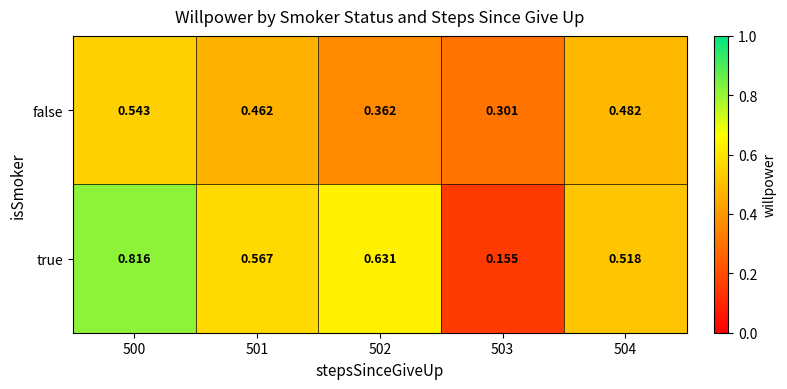

Between 502 and 503, which series saw the biggest shift?

true